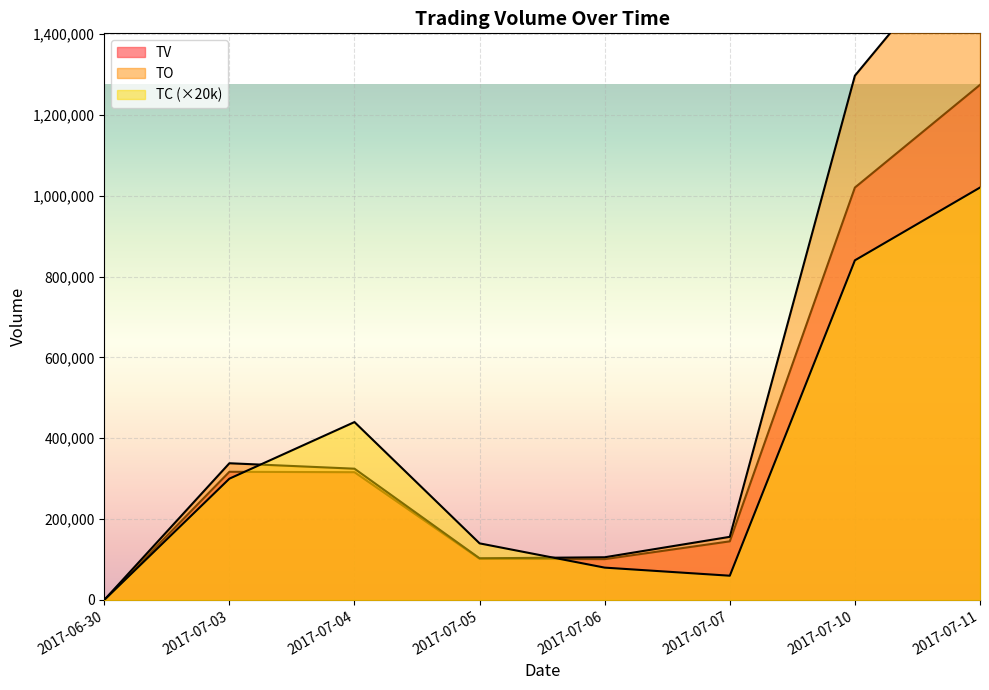

What is the maximum value shown in the chart?

1670250